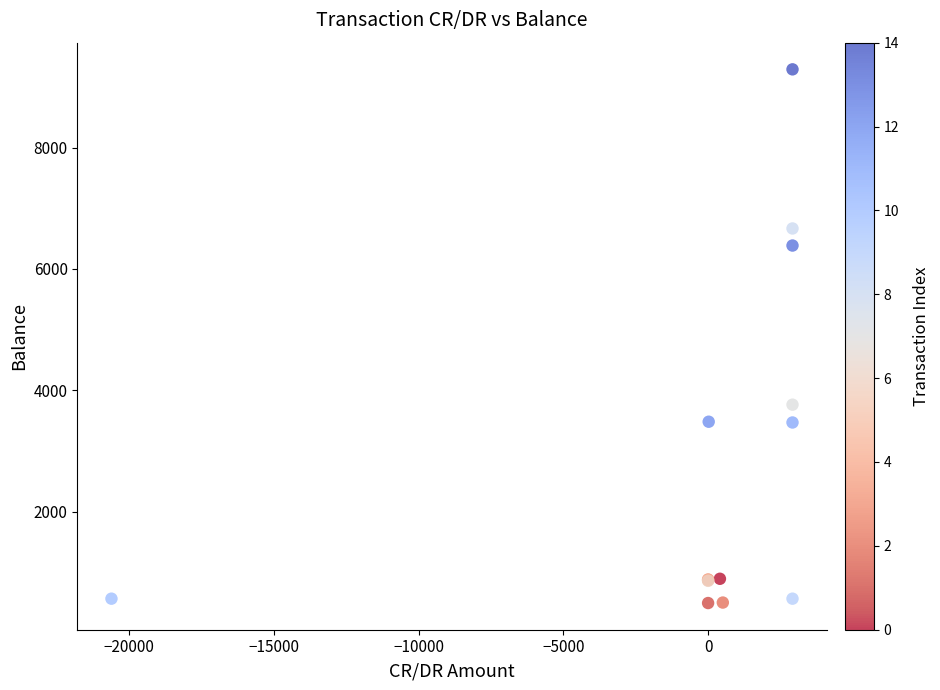

What Y value in the scatter plot is closest to 4891?

3762.9